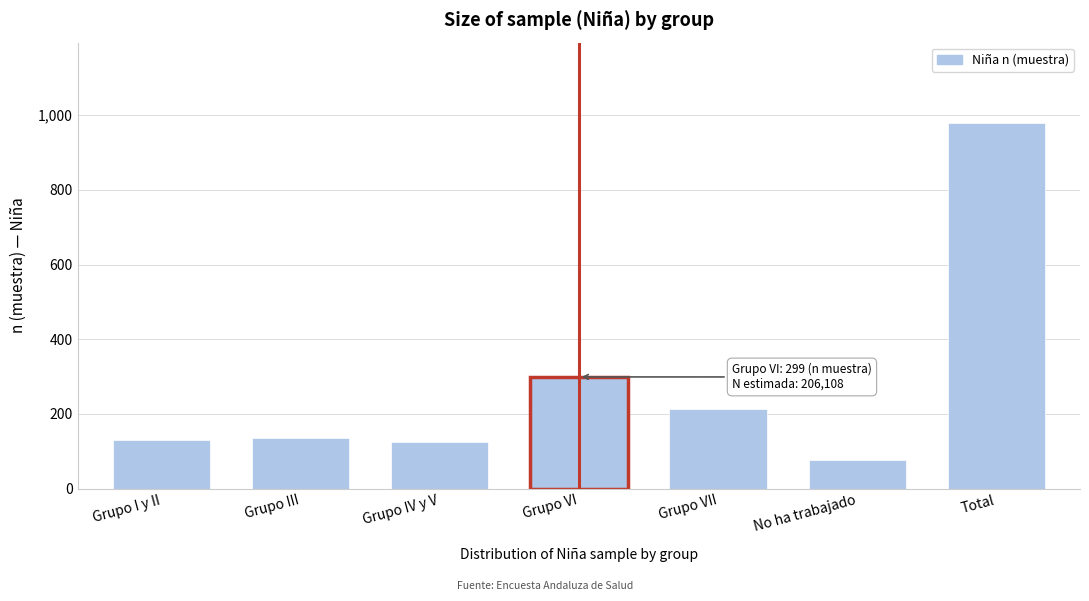

Reading left to right, extract all data points from this chart.

130	136	125	299	213	76	979